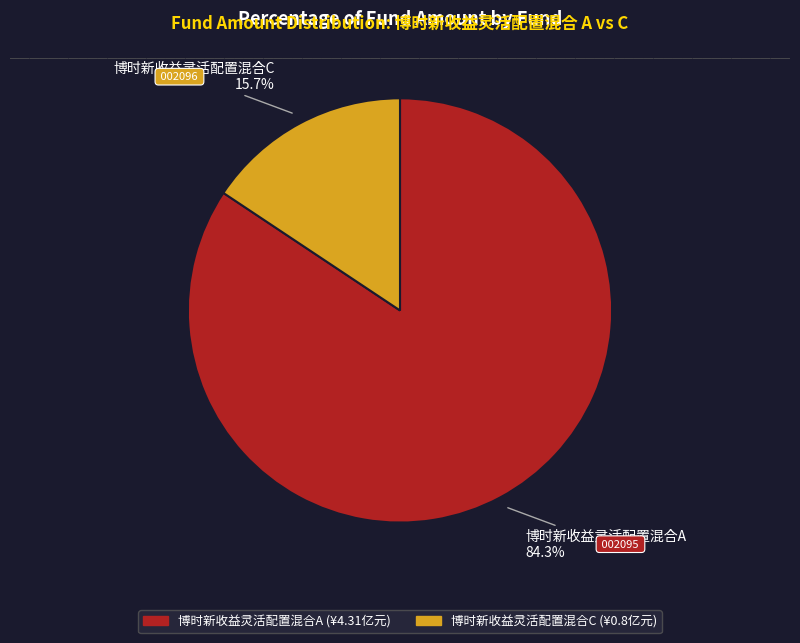

Between 博时新收益灵活配置混合A and 博时新收益灵活配置混合C, which is larger?

博时新收益灵活配置混合A